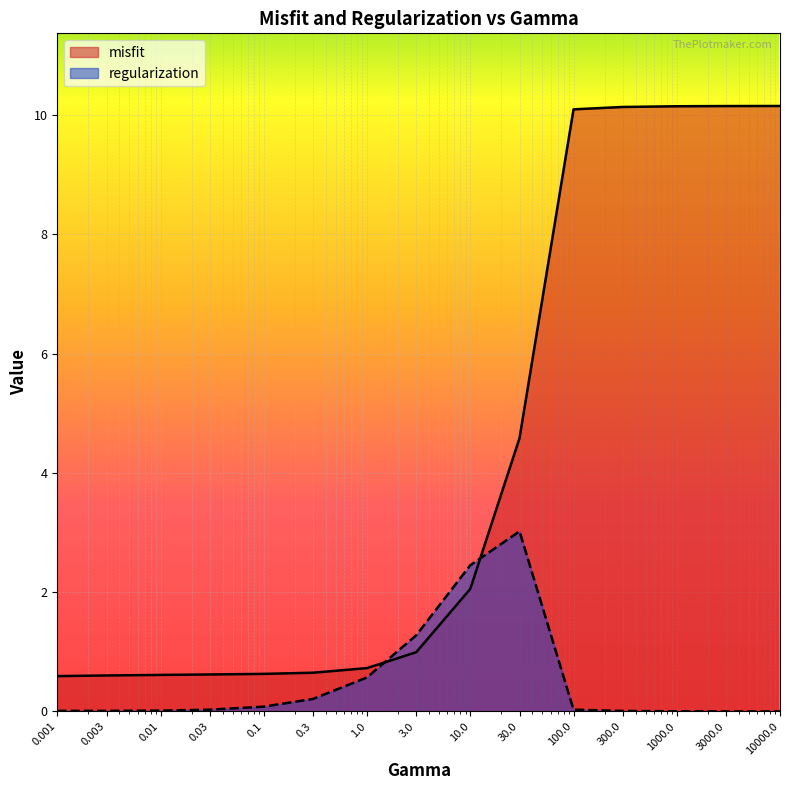

Rank the series by their maximum value, from highest to lowest.

misfit, regularization